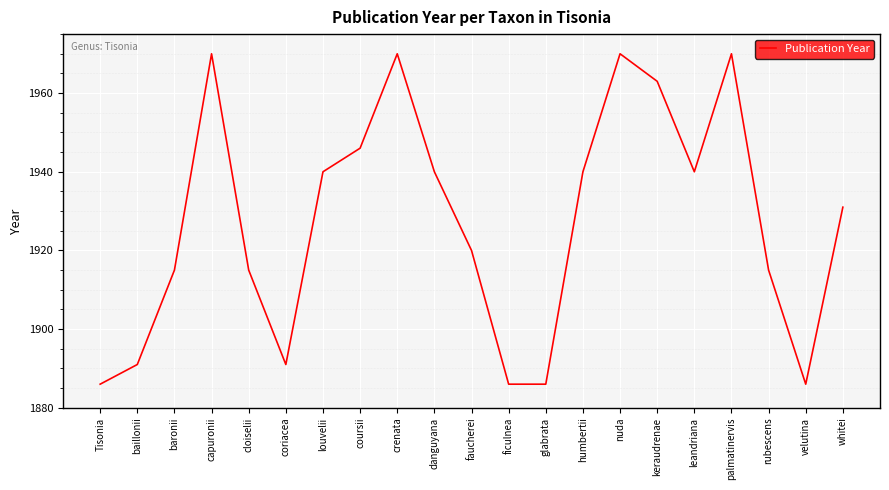

Is it true that the value at baillonii is 684?

False